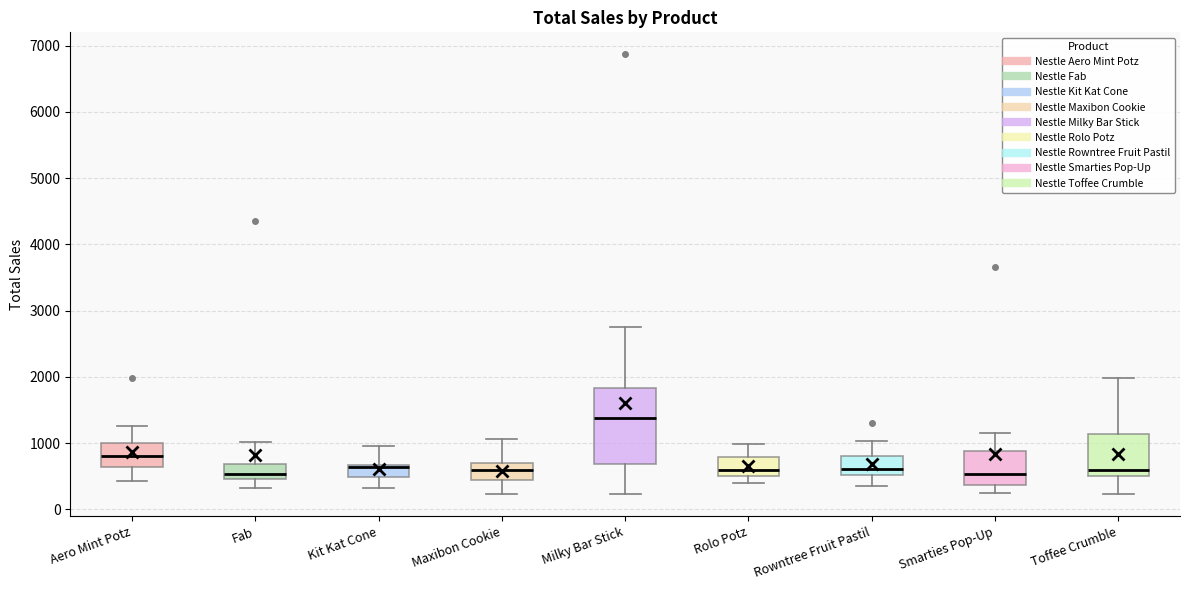

Reading left to right, read every box against the y-axis: the position of its median line, the range the box covers, and the ends of its whiskers. The values are not printed on the chart, so give them approximately, as read against the axis.

Aero Mint Potz: median 800, box 600 to 1000, whiskers 400 to 1300
Fab: median 500 (inside the box), box 500 to 700, whiskers 300 to 1000
Kit Kat Cone: median 600, box 500 to 700, whiskers 300 to 1000
Maxibon Cookie: median 600, box 400 to 700, whiskers 200 to 1100
Milky Bar Stick: median 1400, box 700 to 1800, whiskers 200 to 2700
Rolo Potz: median 600, box 500 to 800, whiskers 400 to 1000
Rowntree Fruit Pastil: median 600, box 500 to 800, whiskers 400 to 1000
Smarties Pop-Up: median 500, box 400 to 900, whiskers 200 to 1100
Toffee Crumble: median 600, box 500 to 1100, whiskers 200 to 2000